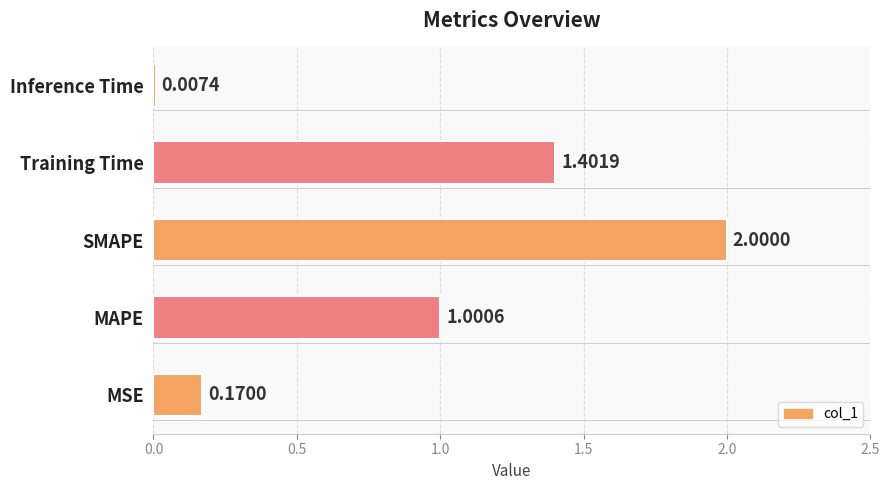

What is the sum of all values?

4.6